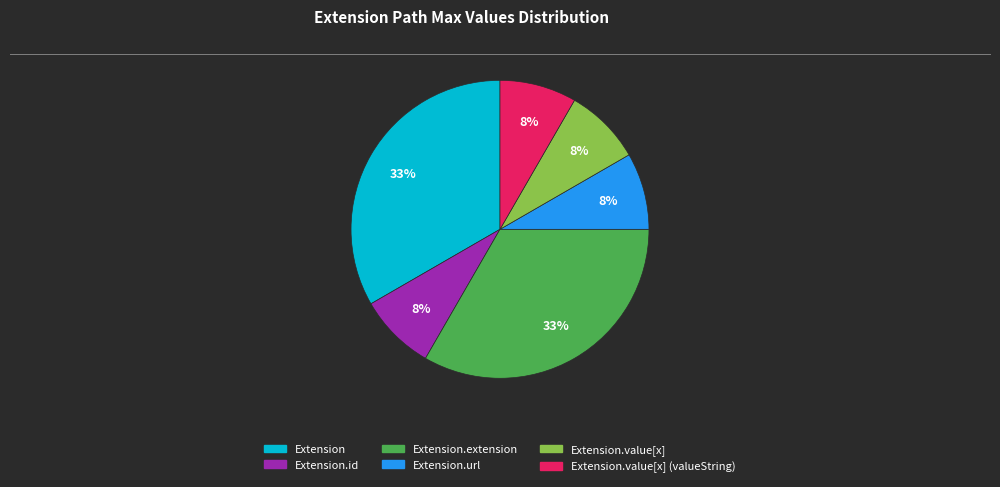

Does any single category account for the majority?

No